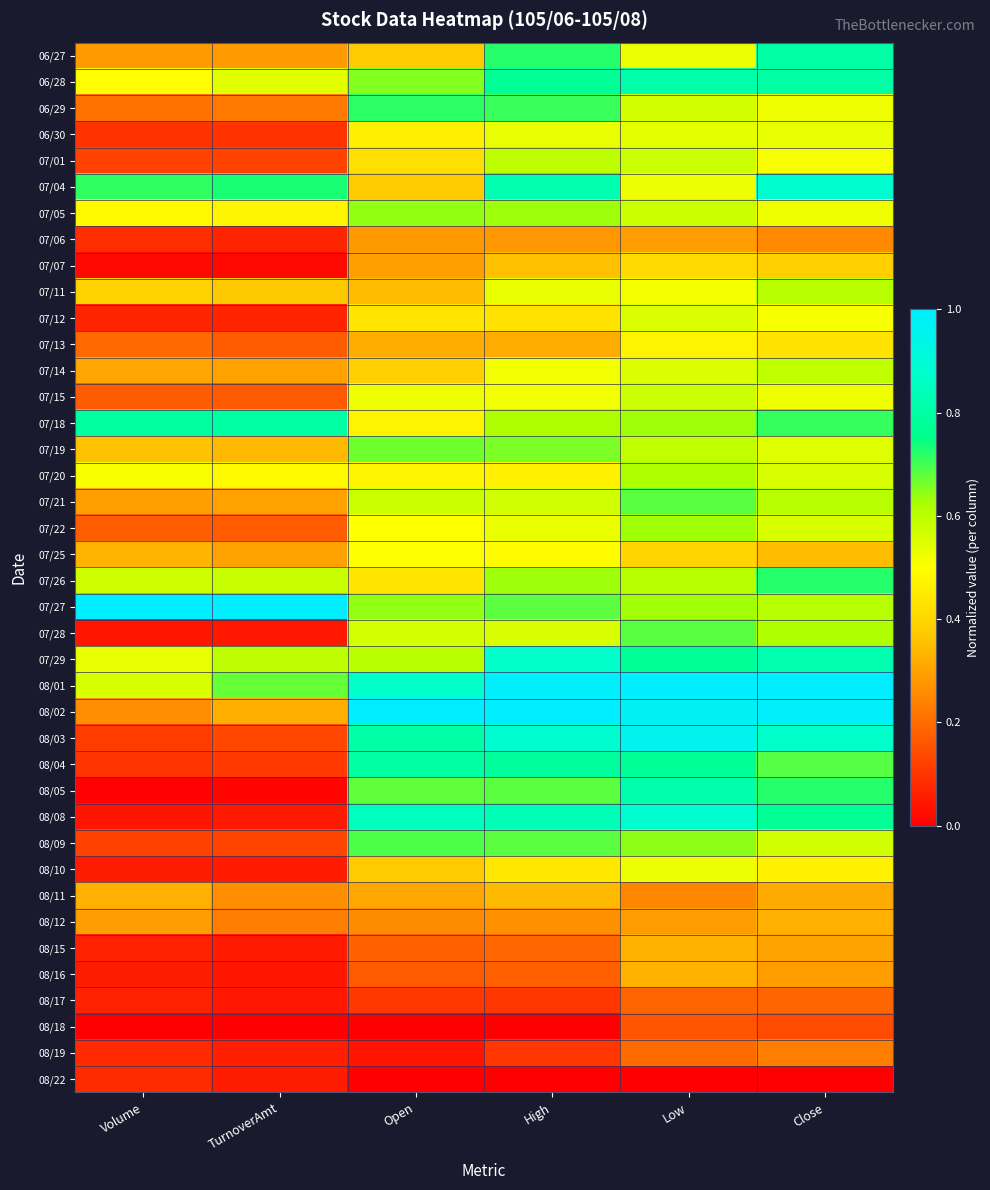

Between Close and TurnoverAmt, which is larger?

Close